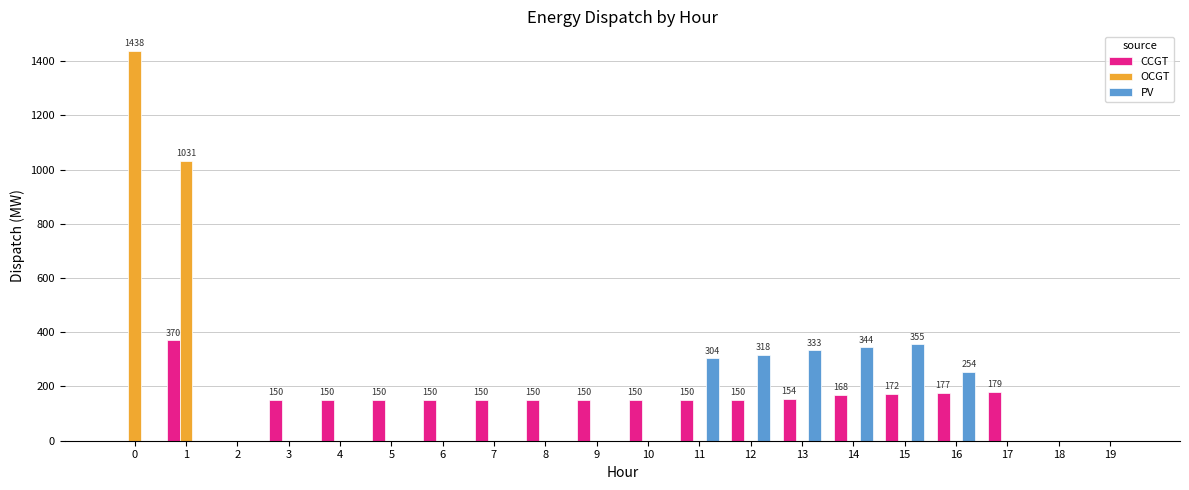

Between 15 and 18, which series saw the biggest shift?

PV